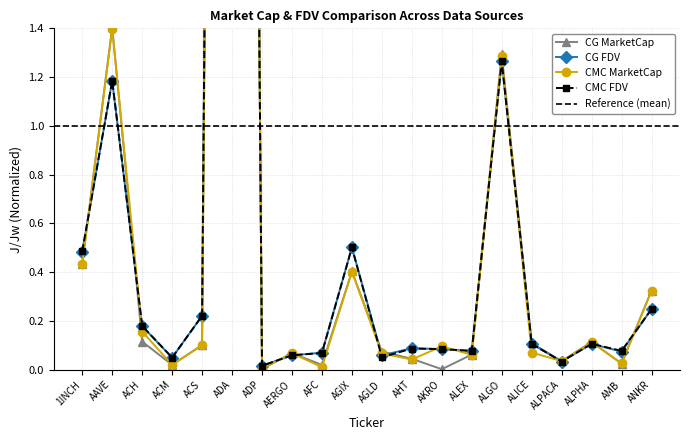

Where is the first local maximum for CMC_FDV?

AAVE